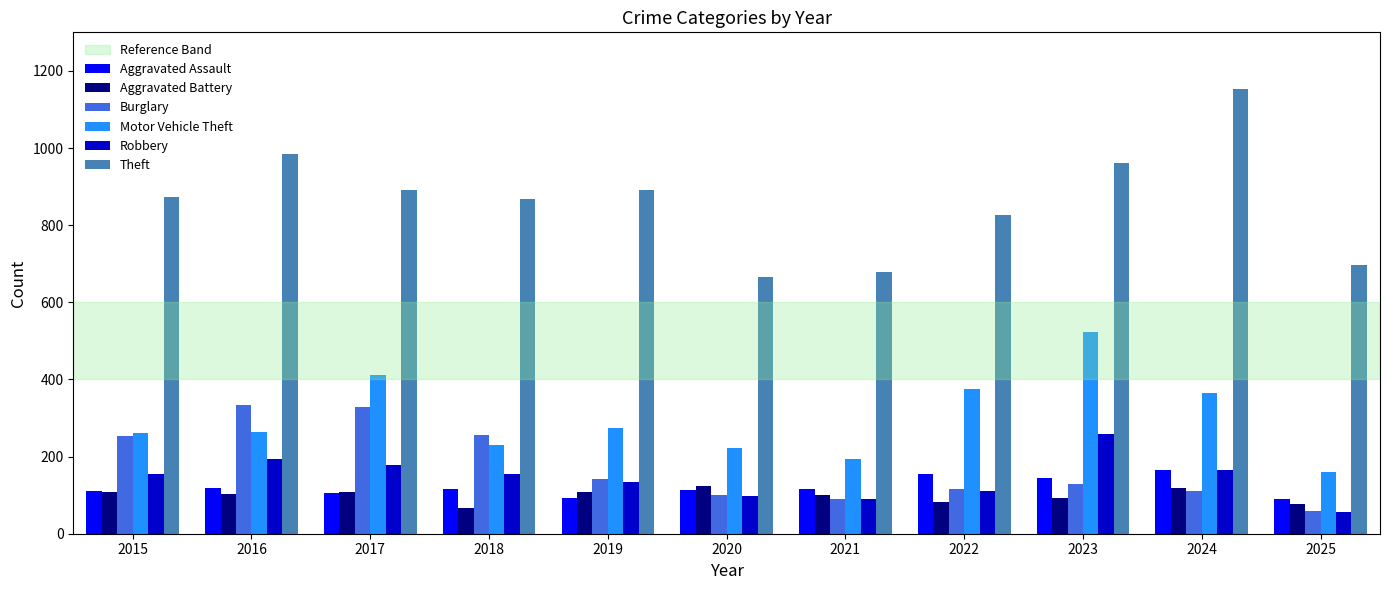

What is the sum of the Robbery values at 2016 and 2015?

348